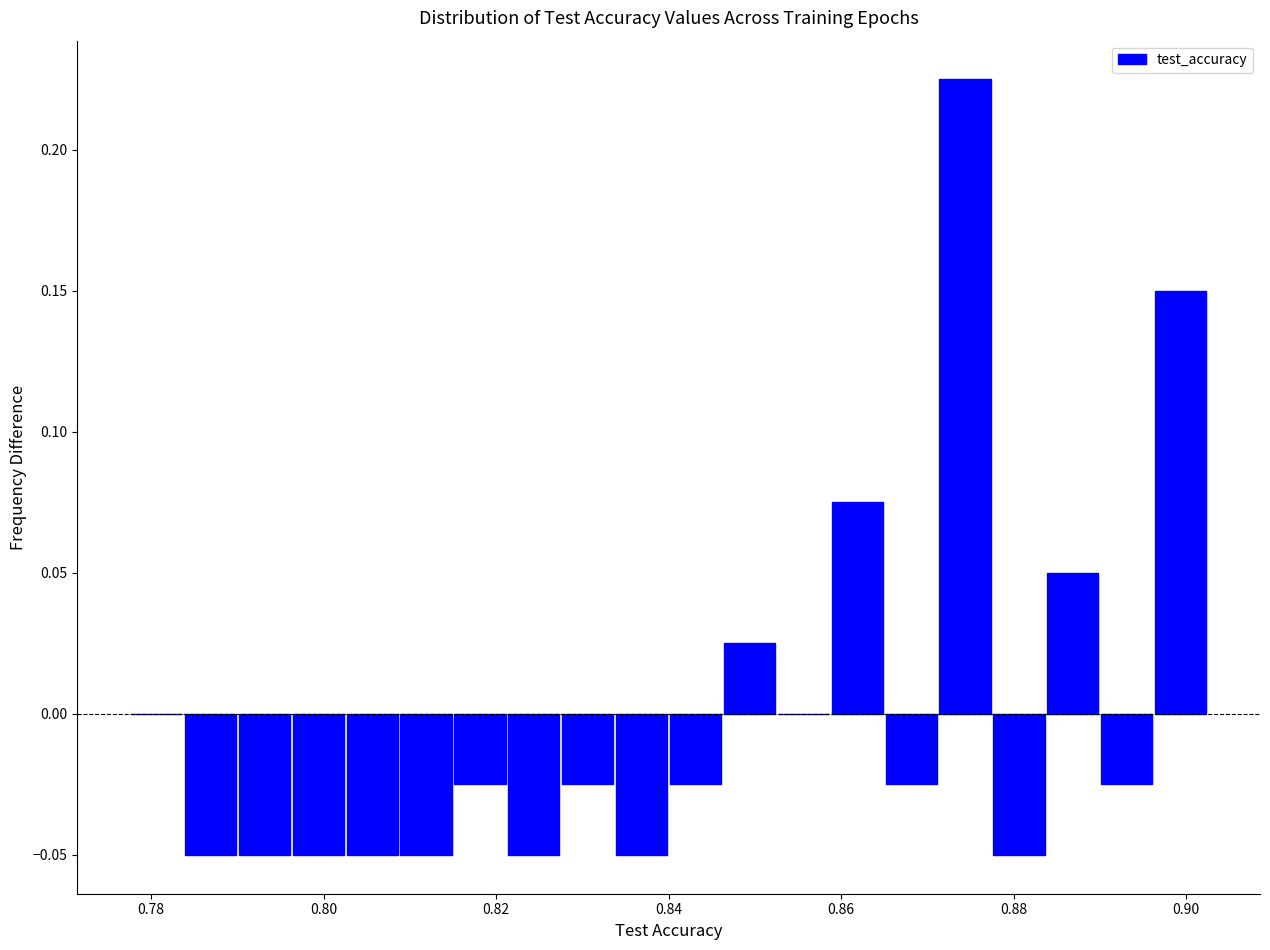

Around what value on the x-axis is the tallest bar? Give the approximate position of its centre, as read against the axis.

0.874